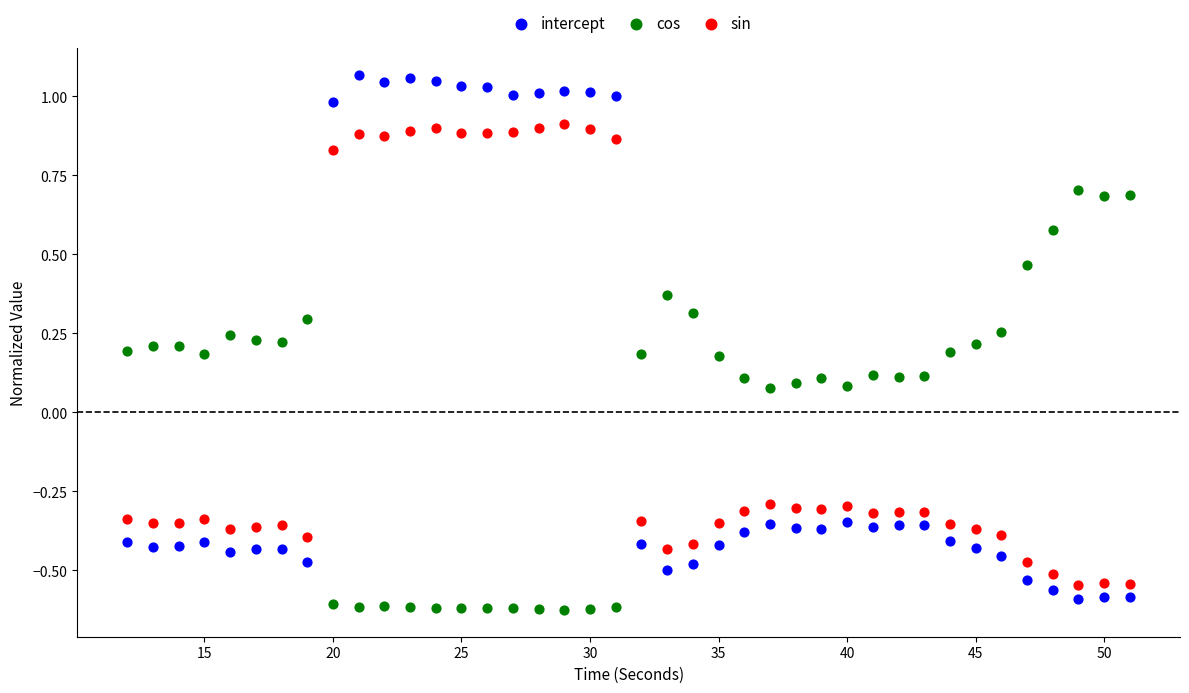

Which series has the largest Y range (max minus min)?

intercept